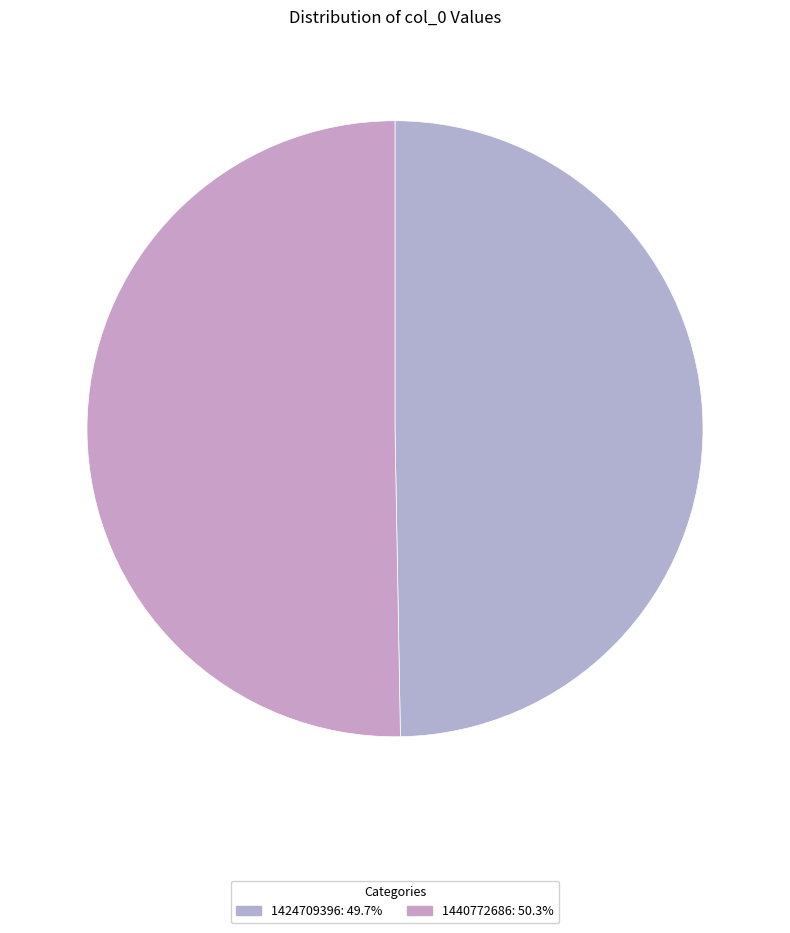

How many slices are in this pie chart?

2